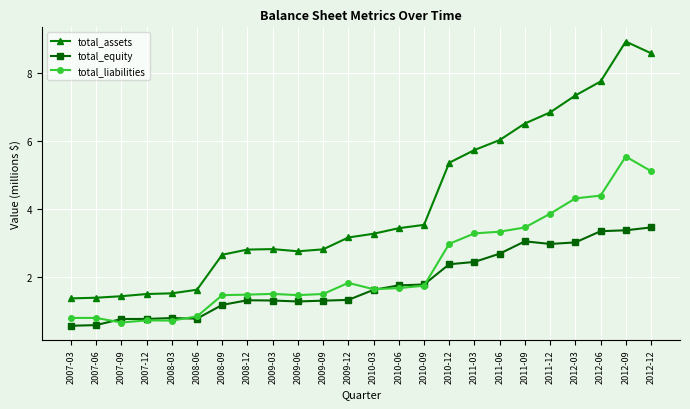

Where do total_equity and total_liabilities first cross each other?

2007-06 and 2007-09